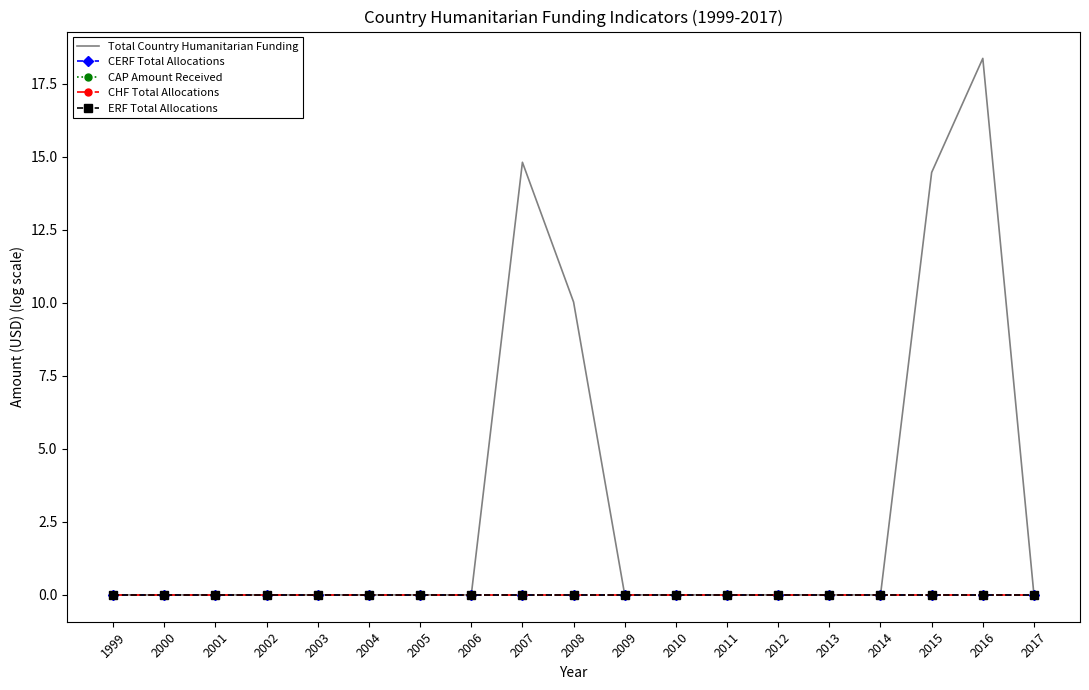

True or false: Total Country Humanitarian Funding and CHF Total Allocations intersect in this chart.

False